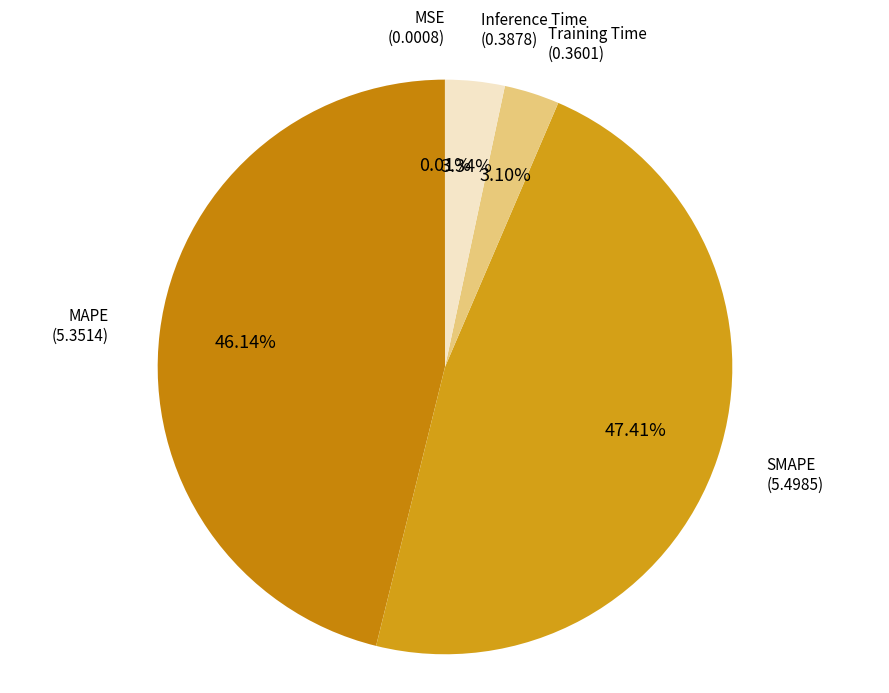

Combined, what portion of the pie is Training Time and Inference Time?

6.4%